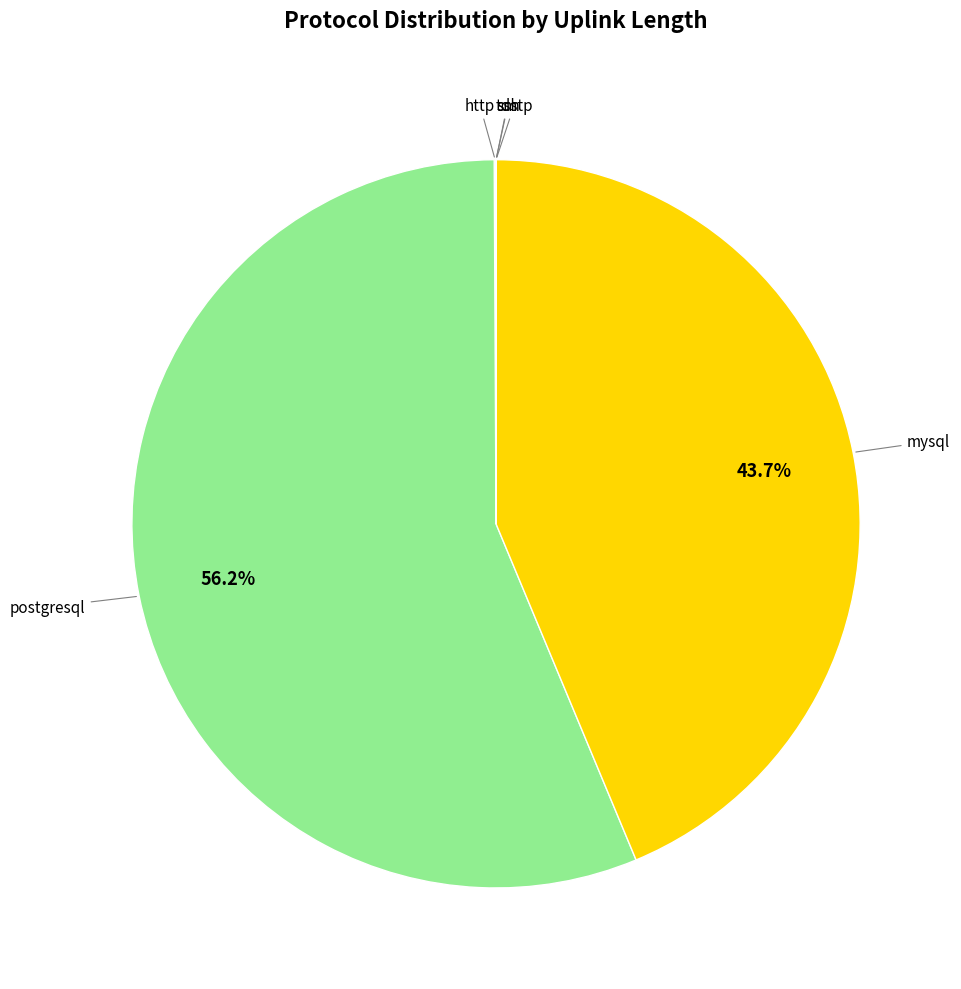

Combined, what portion of the pie is mysql and postgresql?

99.9%